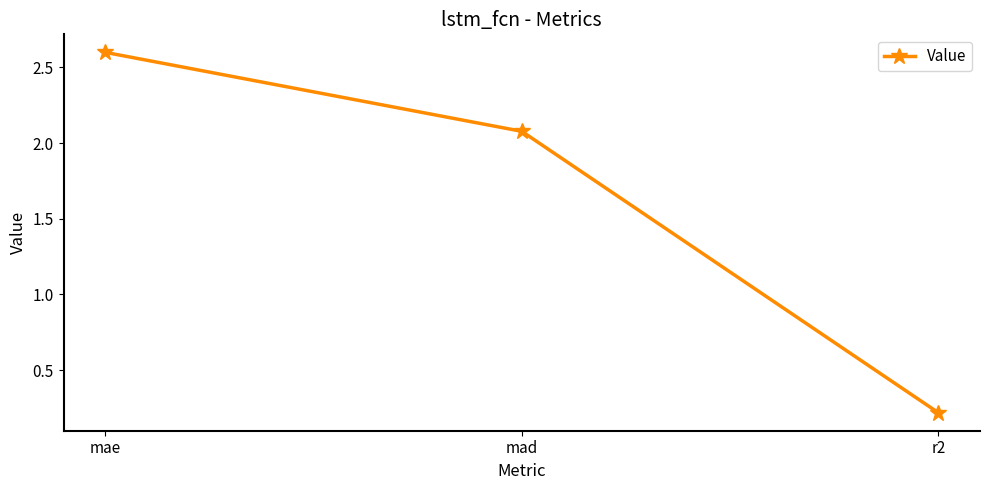

What is the label of the 1st point from the right?

r2